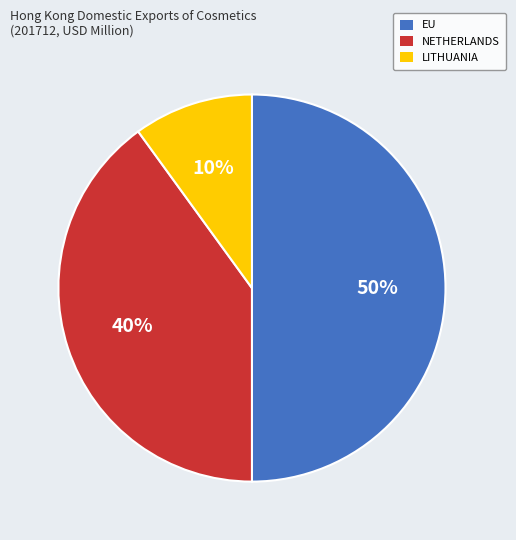

Is the sum of EU and NETHERLANDS greater than half?

Yes